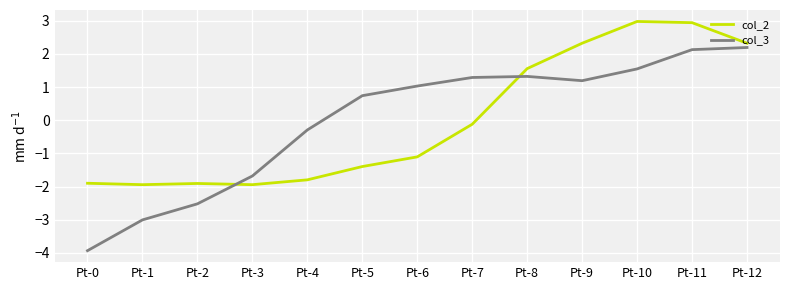

Which series has the widest spread of values?

col_3